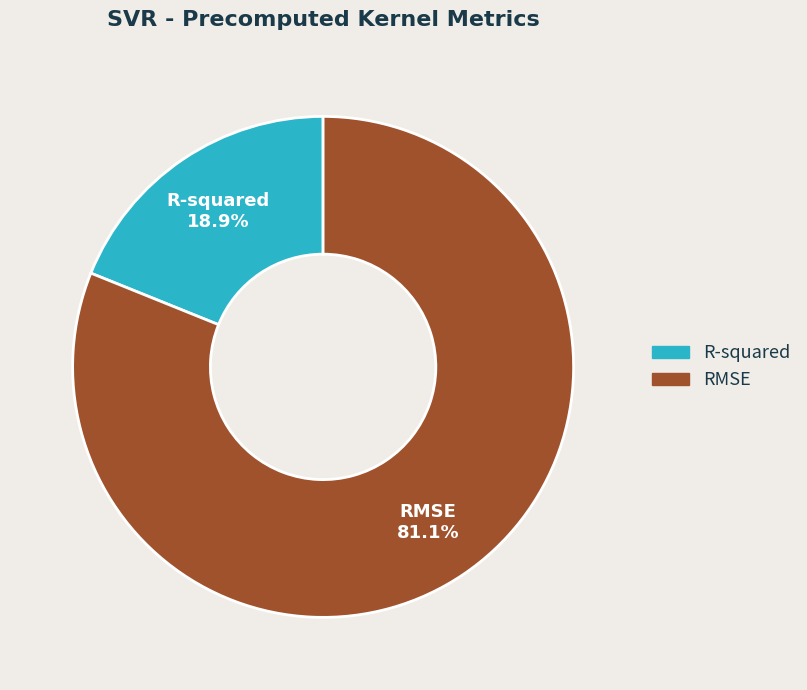

What is the smallest slice in the pie chart?

R-squared